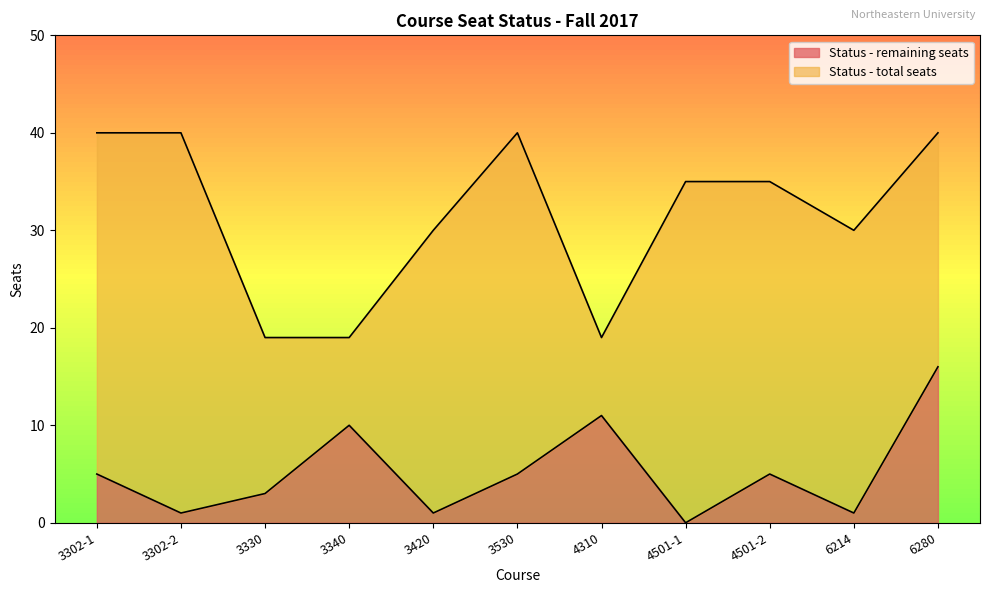

What is the label of the 6th point from the left?

3530